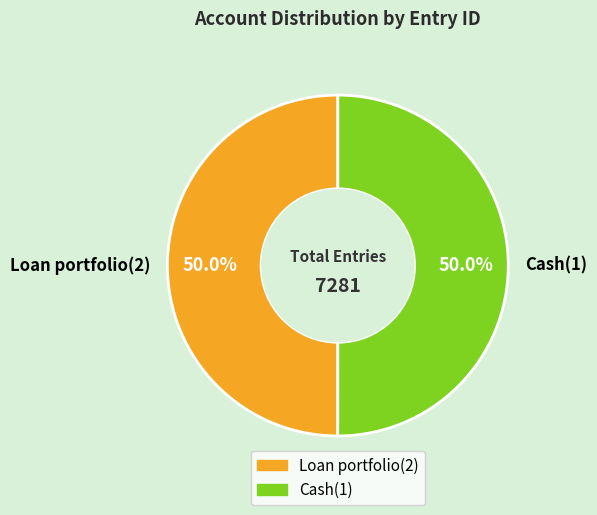

Is it true that Cash(1) is 50% of the pie?

True